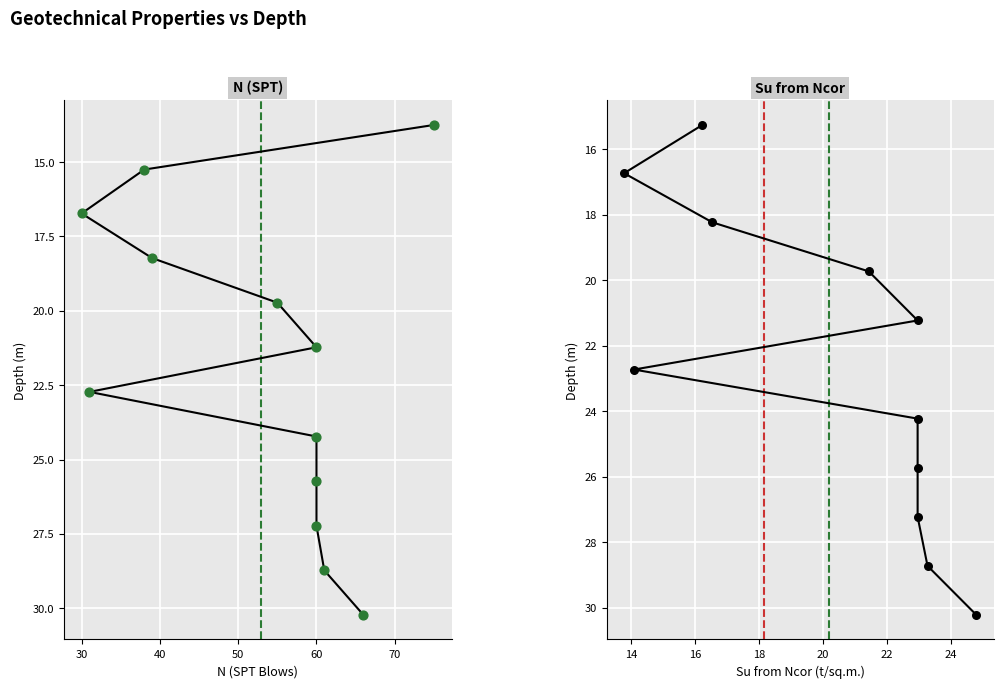

What is the change in value from 12 to 15?

+4.5